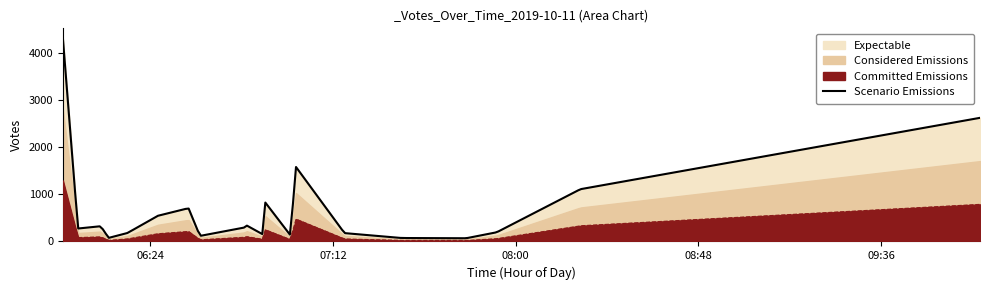

The value at 06:26 is 178. True or false?

False